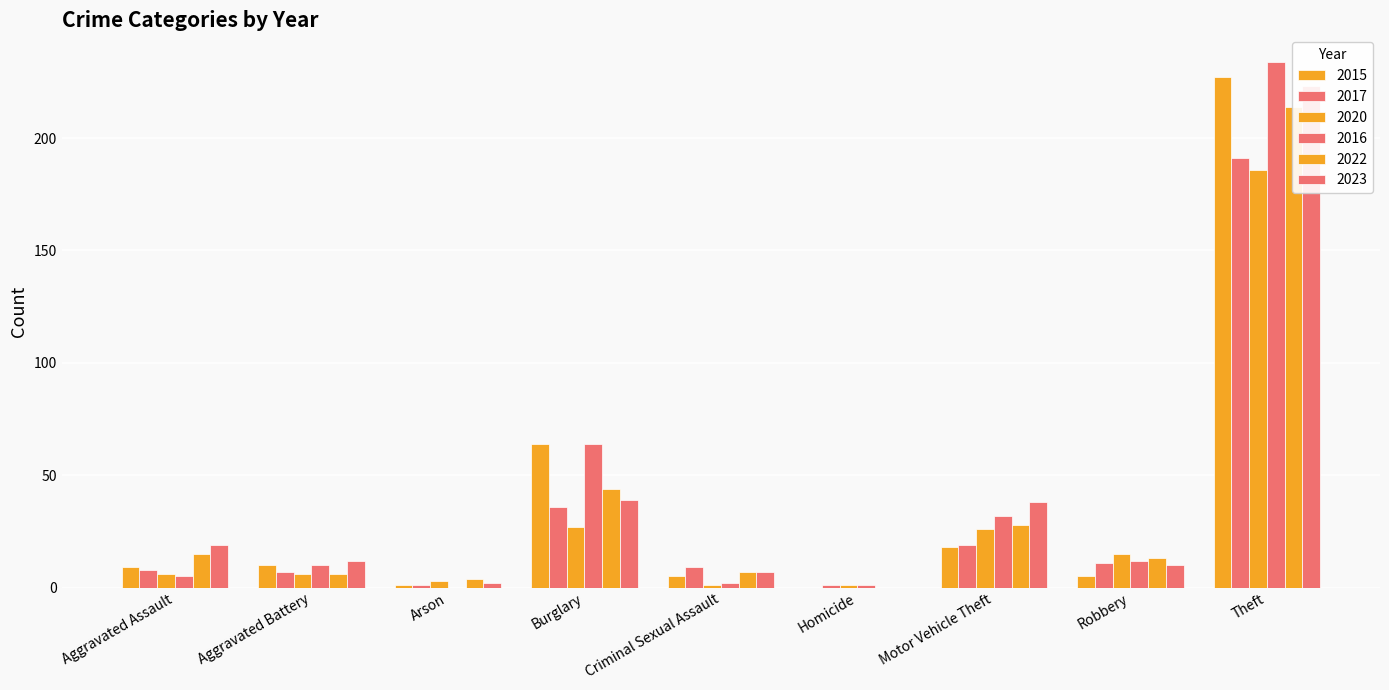

What is the difference between the second highest and second lowest values in the 2020 series?

26